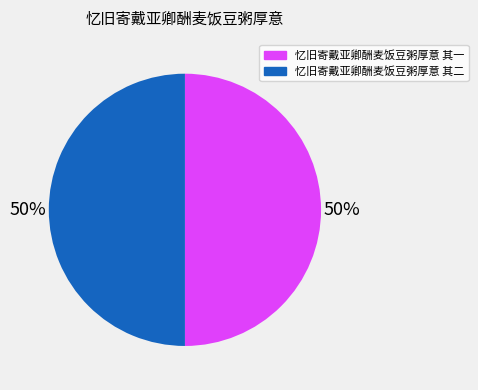

To the nearest percent, what portion does 忆旧寄戴亚卿酬麦饭豆粥厚意 其二 represent?

50%